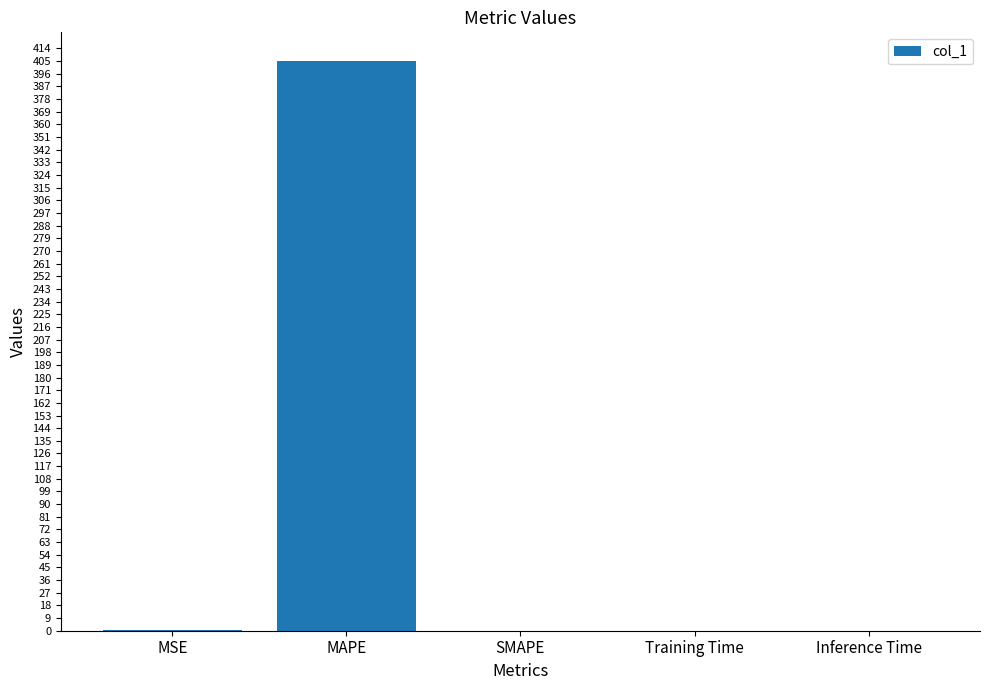

What is the greatest value displayed?

405.2